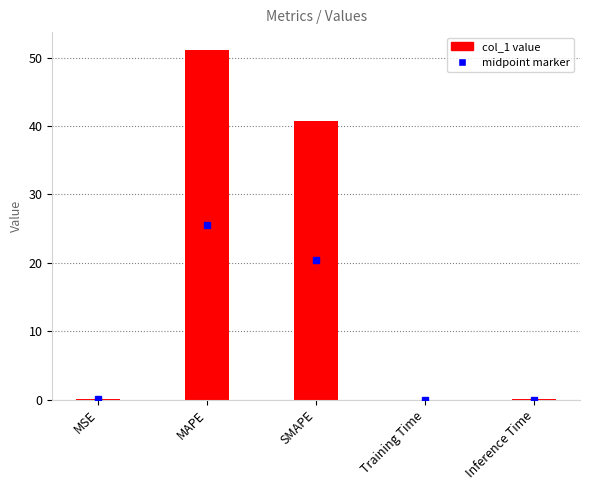

What is the sum of all values?

92.0